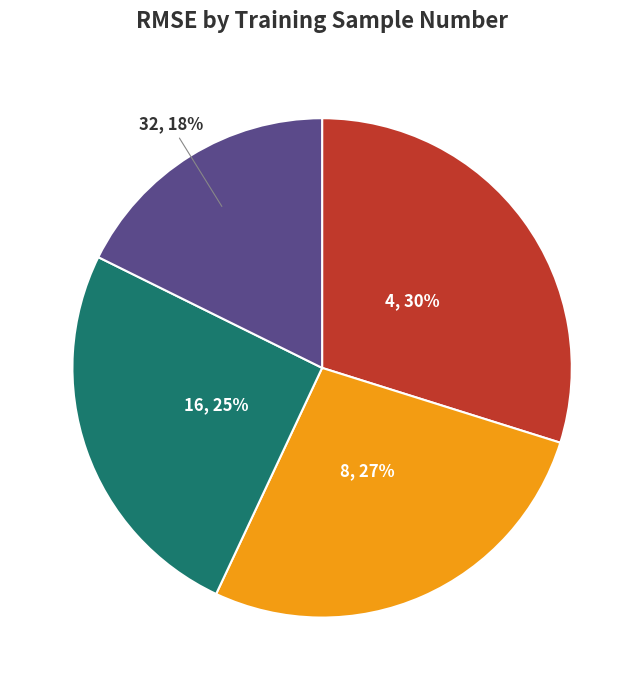

Is there a majority slice in this chart?

No